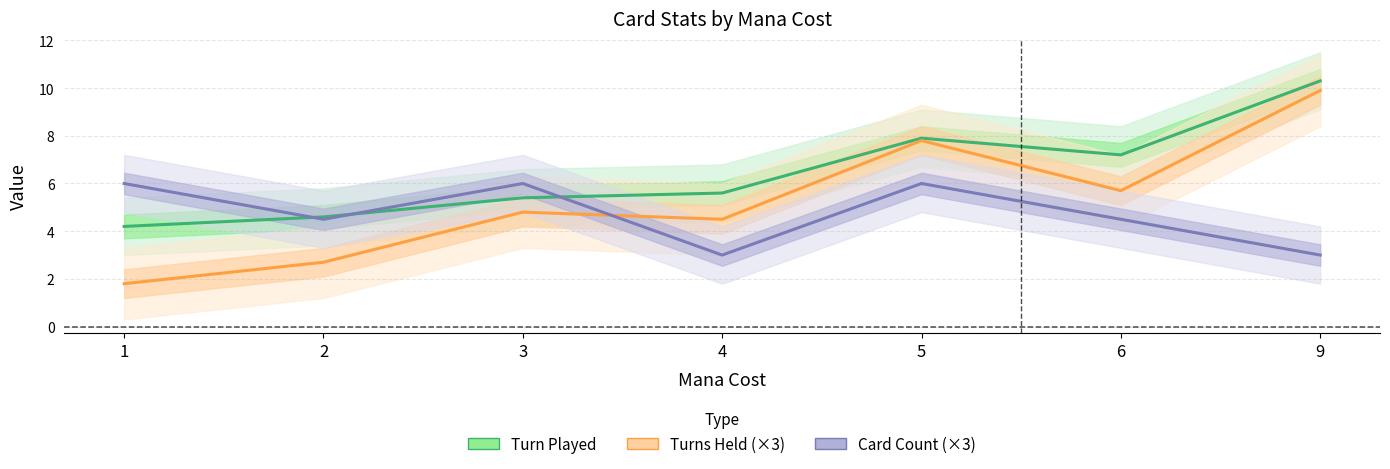

What is the sum of the Turn Played values at 3 and 4?

11.0